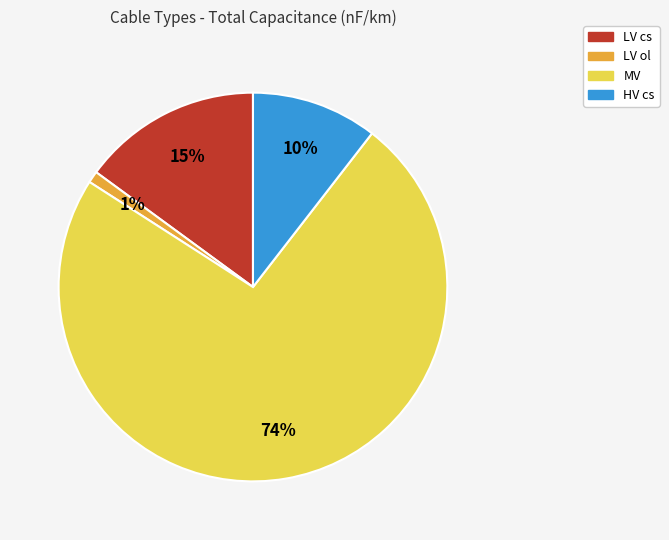

Is it true that LV ol is 1% of the pie?

True